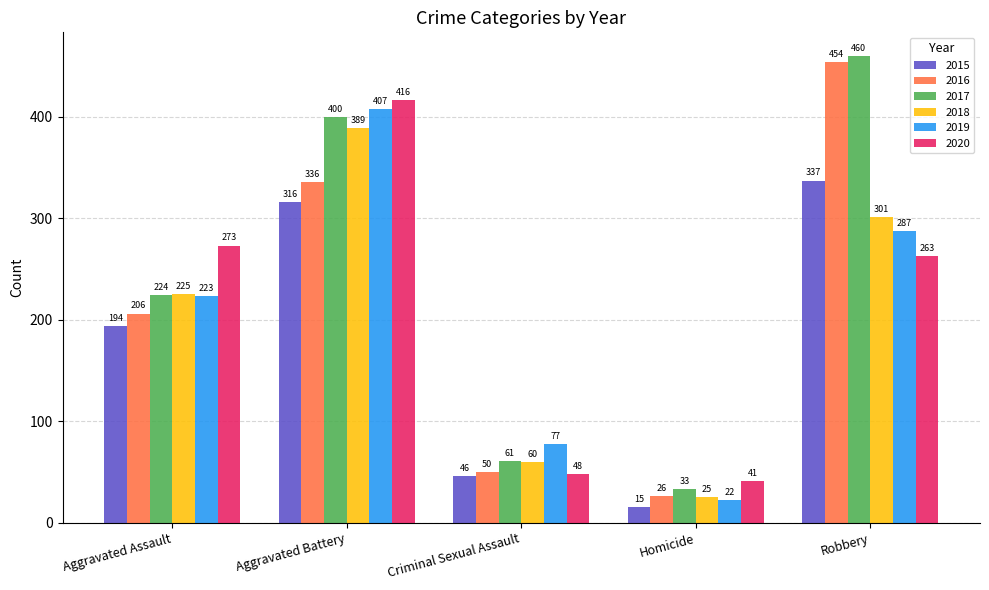

List the labels in order of 2018 value, smallest first.

Homicide, Criminal Sexual Assault, Aggravated Assault, Robbery, Aggravated Battery